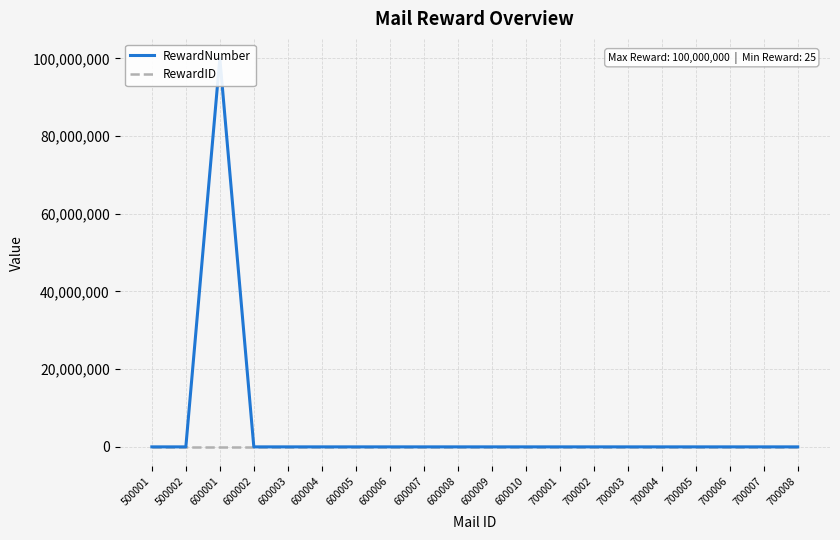

What is the value of the RewardID point at the 15th from the left?

1